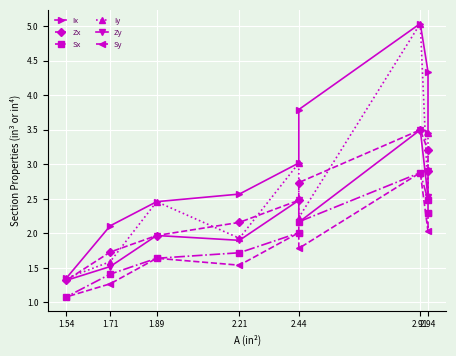

What is the label of the 2nd point from the left?

2.94